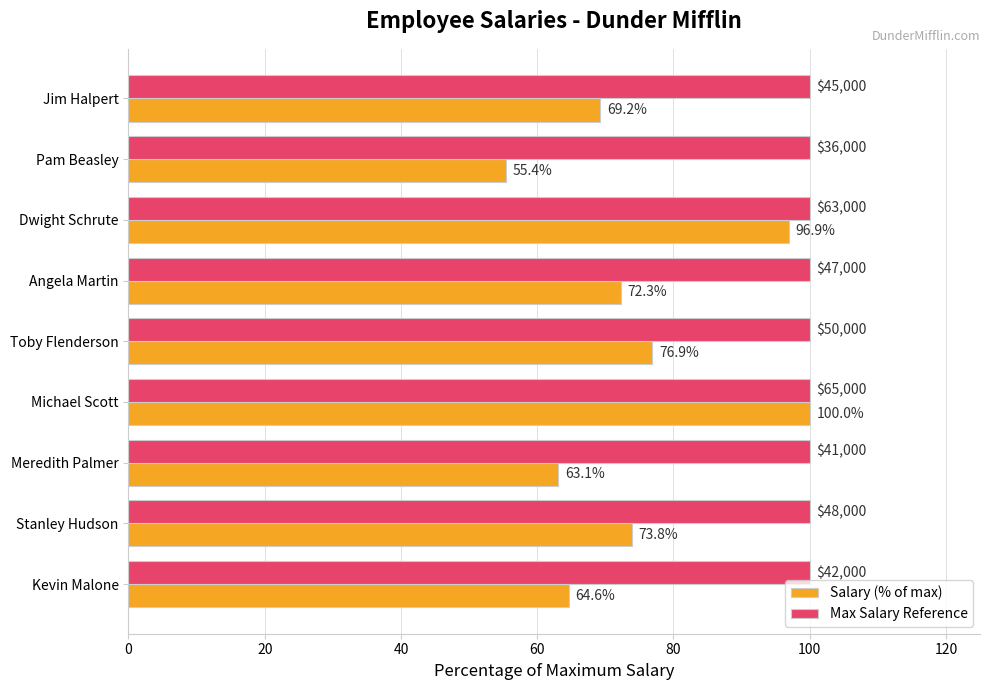

Where is Salary (% of max) nearest to the value 77?

Toby Flenderson